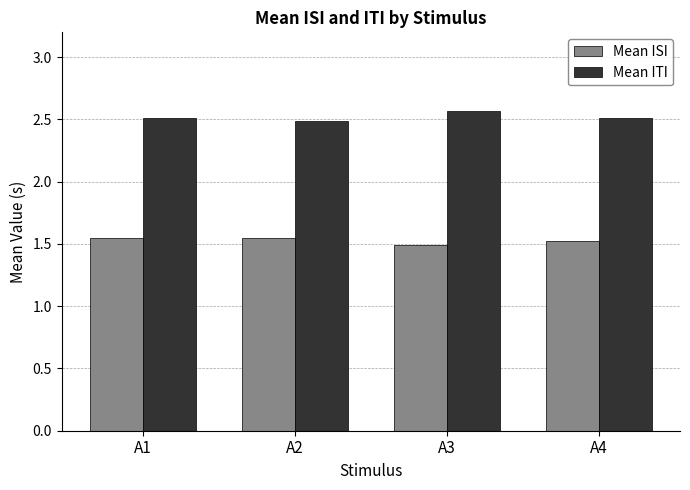

What is the minimum value for Mean ITI?

2.5